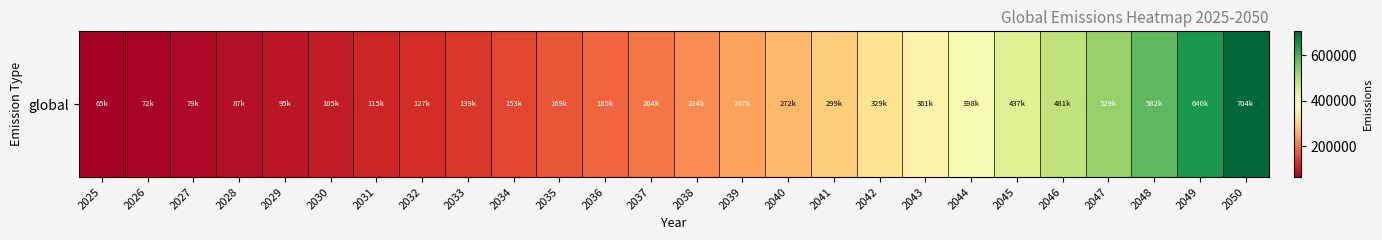

Reading left to right, list all the values displayed in this chart.

2025=65000.0	2026=71500.0	2027=78650.0	2028=86515.0	2029=95166.5	2030=104683.1	2031=115151.5	2032=126666.6	2033=139333.3	2034=153266.6	2035=168593.3	2036=185452.6	2037=203997.8	2038=224397.6	2039=246837.4	2040=271521.1	2041=298673.2	2042=328540.6	2043=361394.6	2044=397534.1	2045=437287.5	2046=481016.2	2047=529117.9	2048=582029.7	2049=640232.6	2050=704255.9